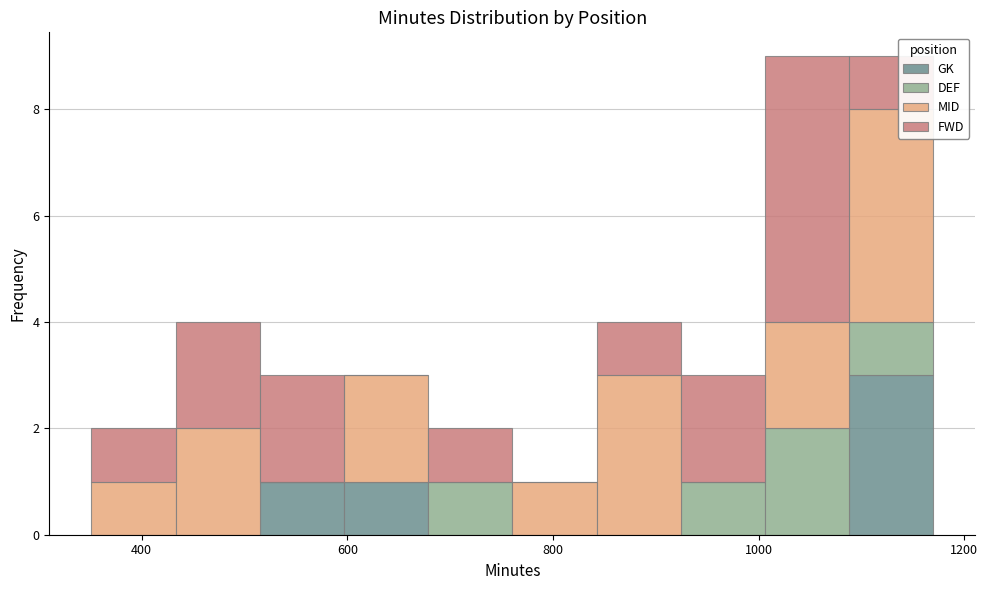

Reading left to right, transcribe this chart: for each stacked bar, give the range it covers on the x-axis and its total height. Neither the bar edges nor the heights are printed on the chart, so give them approximately, as read against the axes.

360 to 440: 2
440 to 520: 4
520 to 600: 3
600 to 680: 3
680 to 760: 2
760 to 840: 1
840 to 920: 4
920 to 1000: 3
1000 to 1080: 9
1080 to 1180: 9